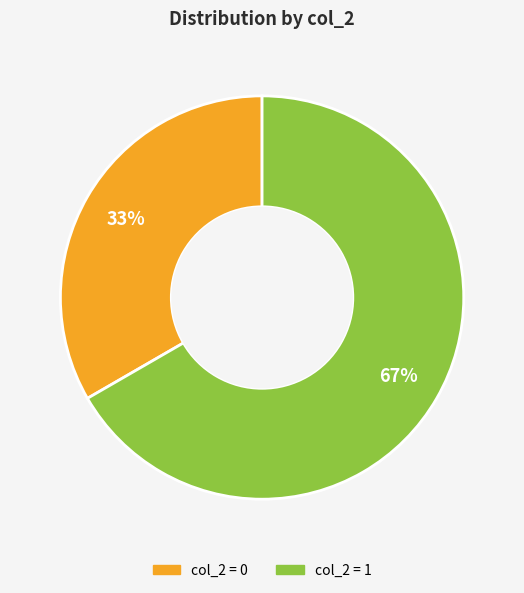

Is there a majority slice in this chart?

Yes